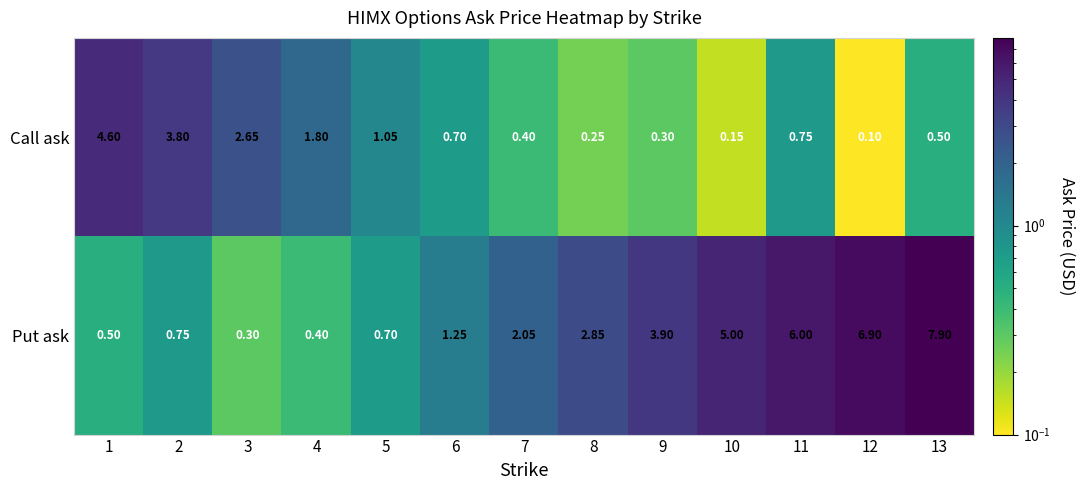

Rank the series by their average value, from lowest to highest.

Call ask, Put ask